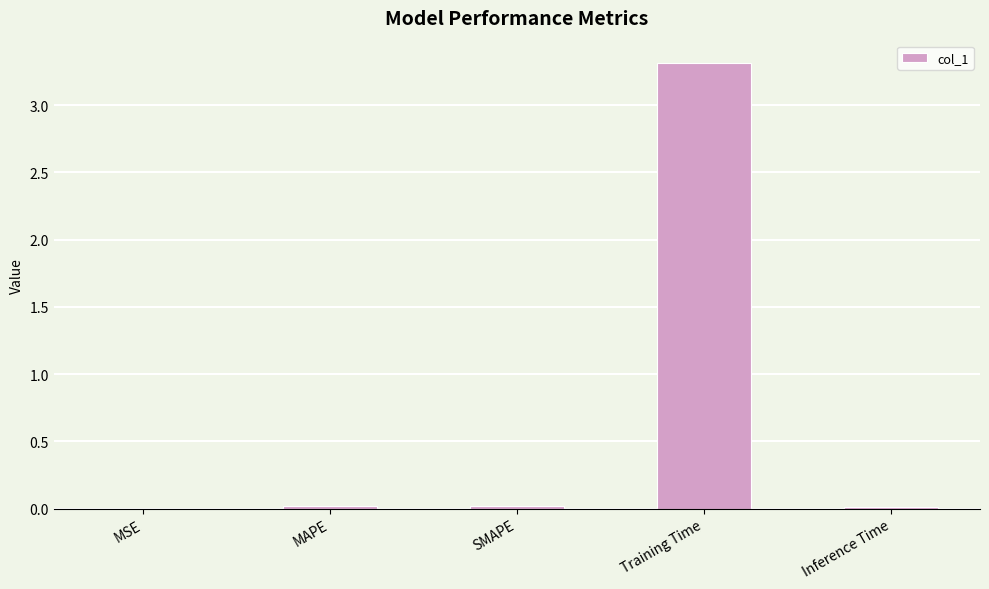

What is the sum of all values?

3.4